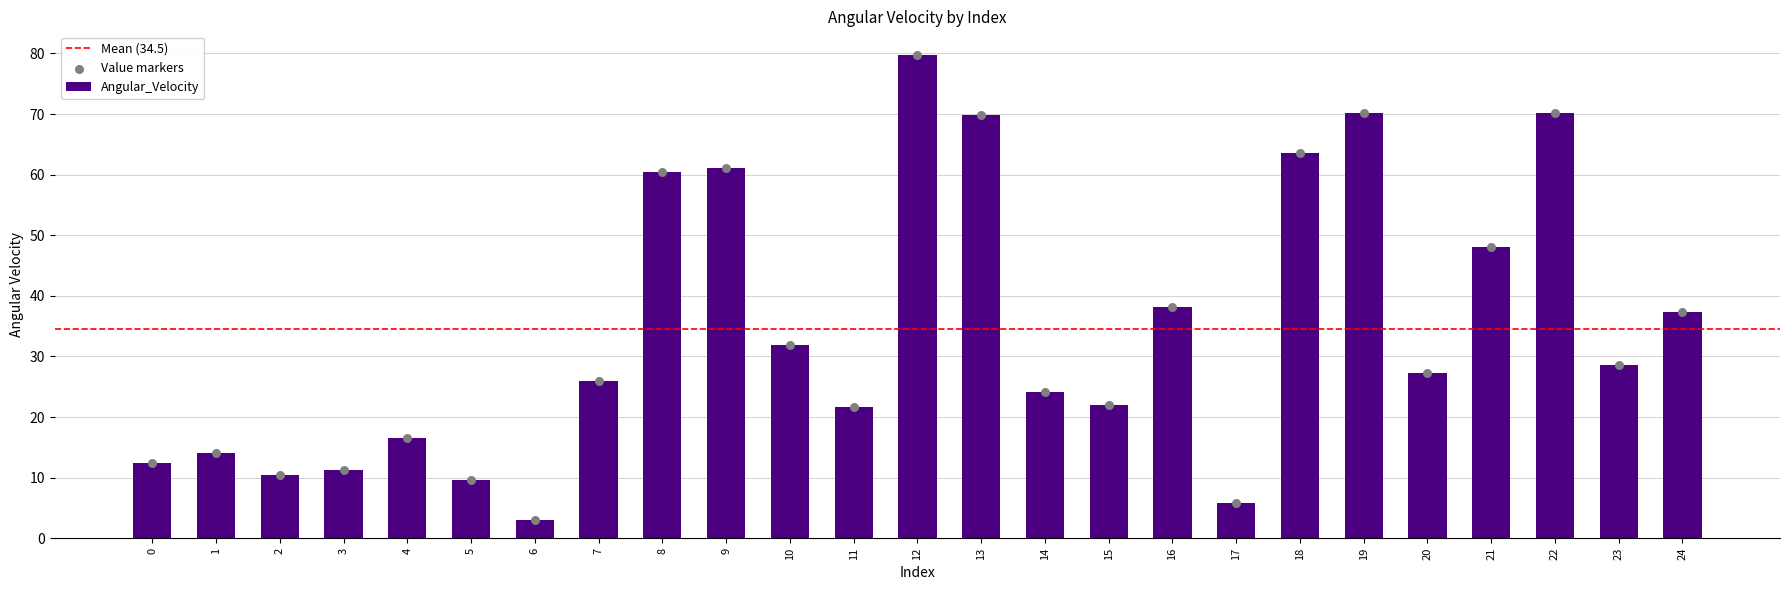

Between 17 and 1, which is larger?

1